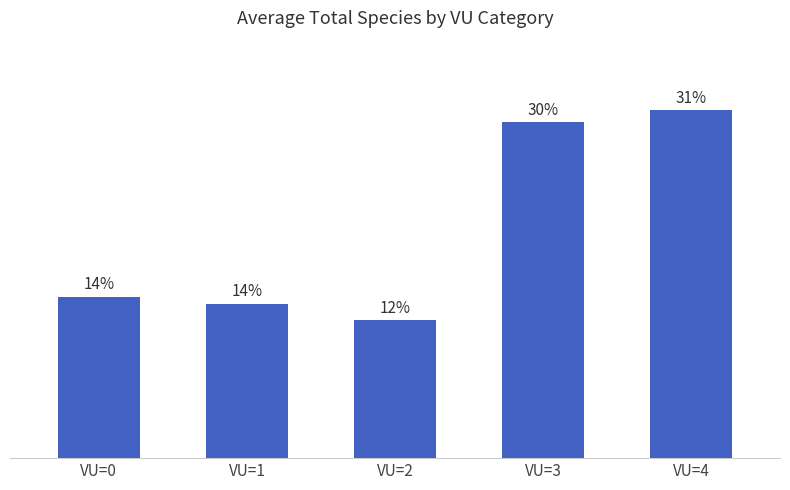

Between VU=4 and VU=3, which is larger?

VU=4